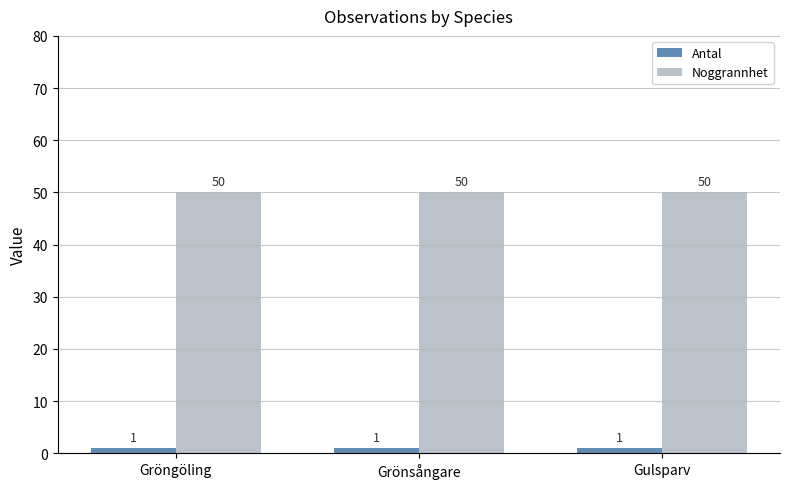

What is the difference between the highest and lowest values at Gulsparv?

49